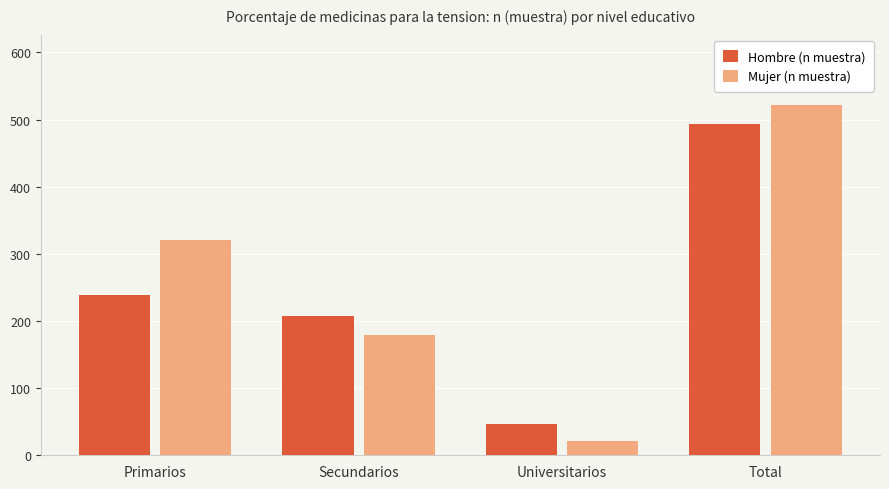

True or false: Hombre (n muestra) has a value of 868 at Total.

False